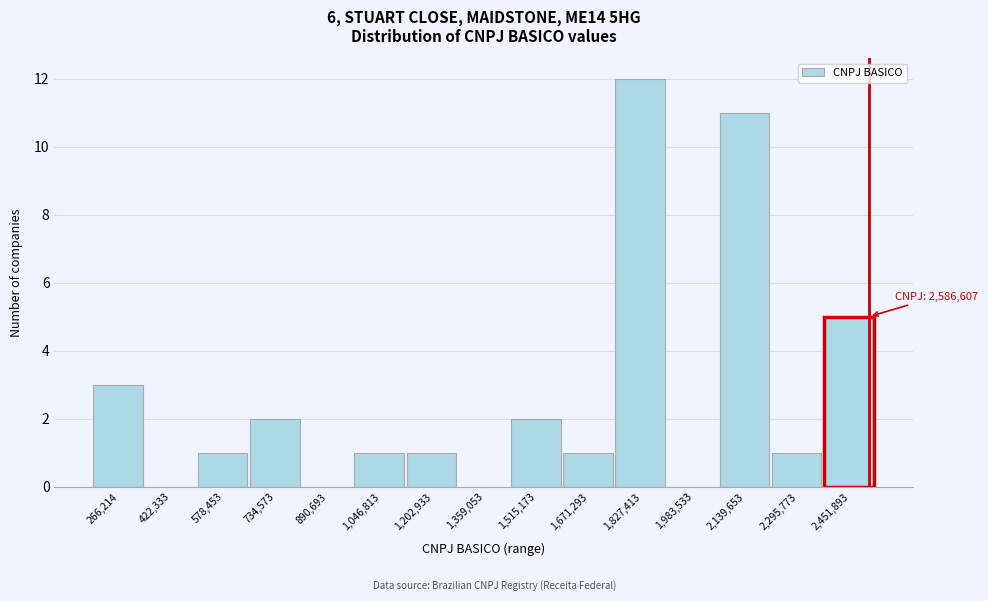

Reading left to right, list all the values displayed in this chart.

266,214=3	422,333=0	578,453=1	734,573=2	890,693=0	1,046,813=1	1,202,933=1	1,359,053=0	1,515,173=2	1,671,293=1	1,827,413=12	1,983,533=0	2,139,653=11	2,295,773=1	2,451,893=5